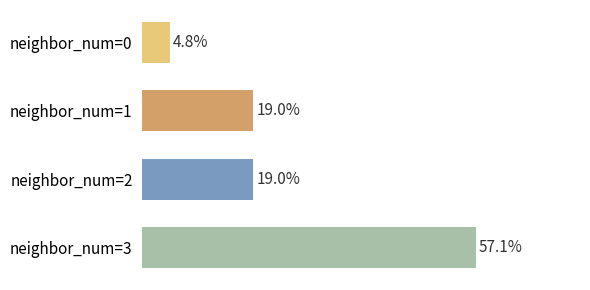

Which category has the highest value across all series?

neighbor_num=3